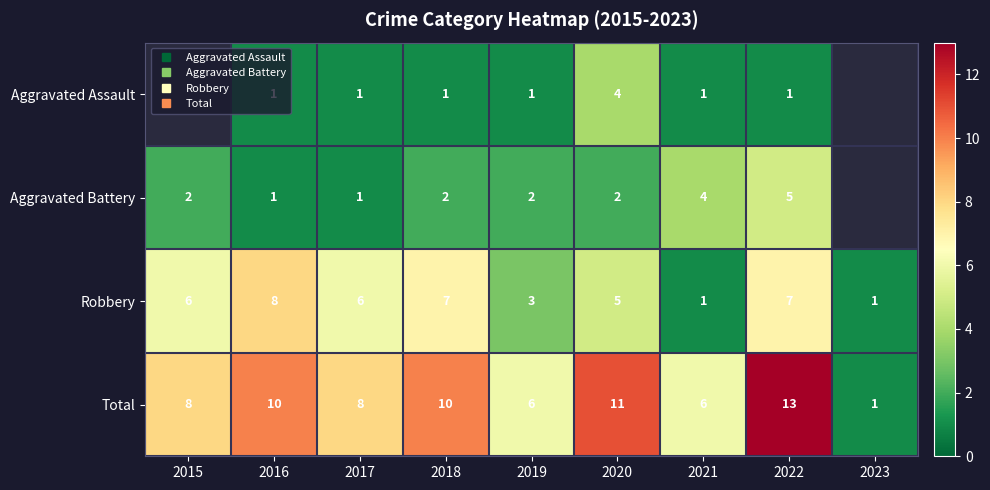

List the series in order of their peak value, lowest first.

Aggravated Assault, Aggravated Battery, Robbery, Total